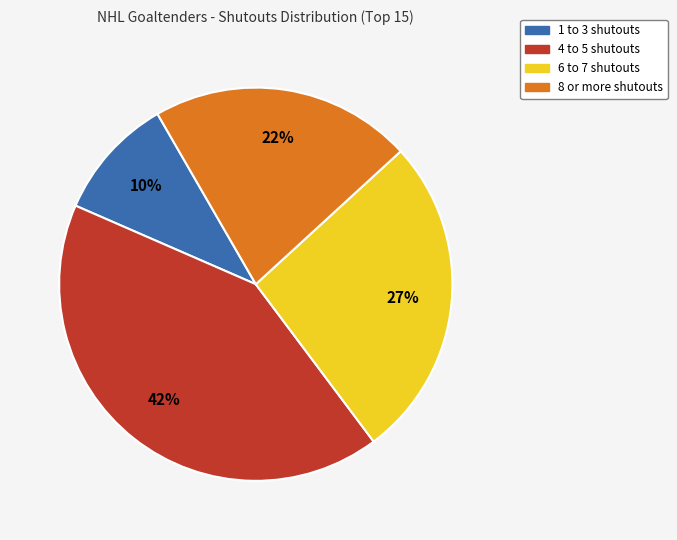

Count the number of slices in the pie.

4